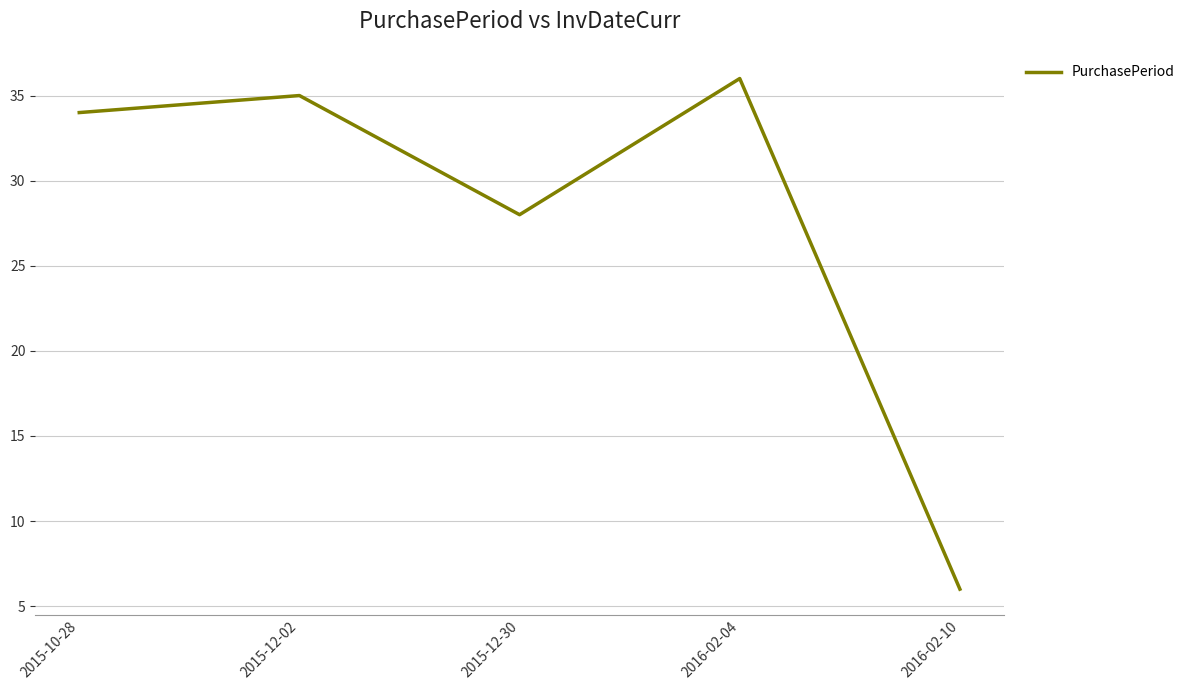

The chart shows a value of 3 at 2016-02-10. True or false?

False